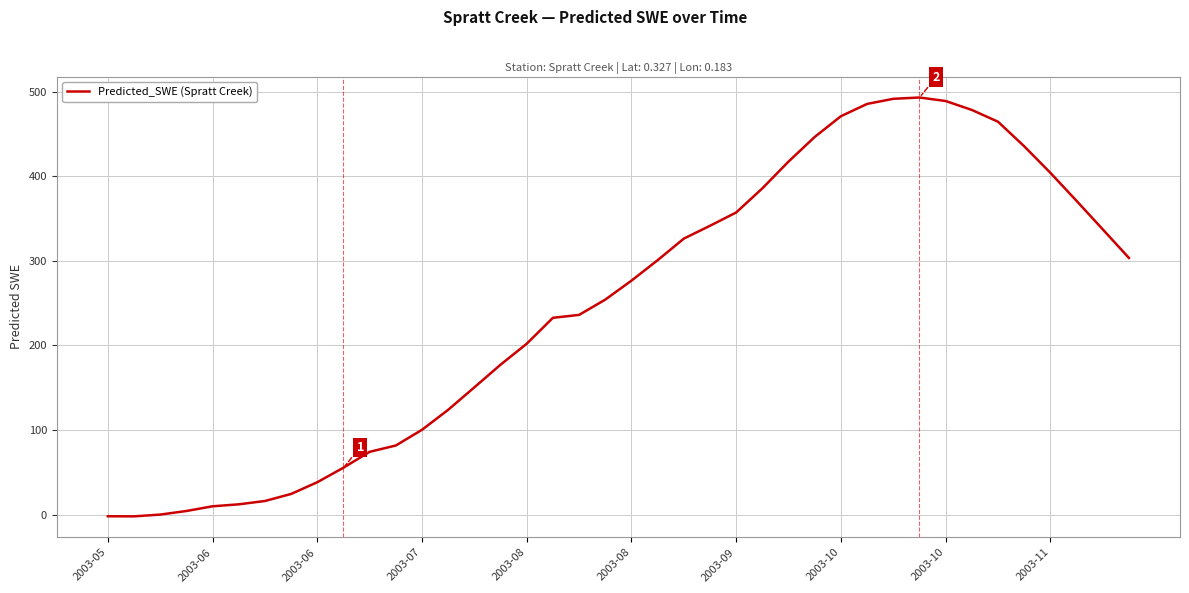

What is the maximum value shown in the chart?

493.0